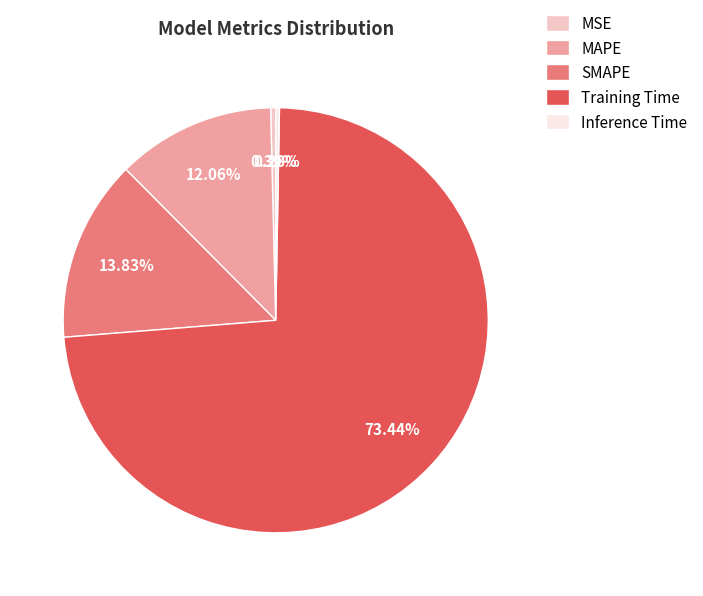

What is the total percentage of MAPE and Inference Time?

12.3%